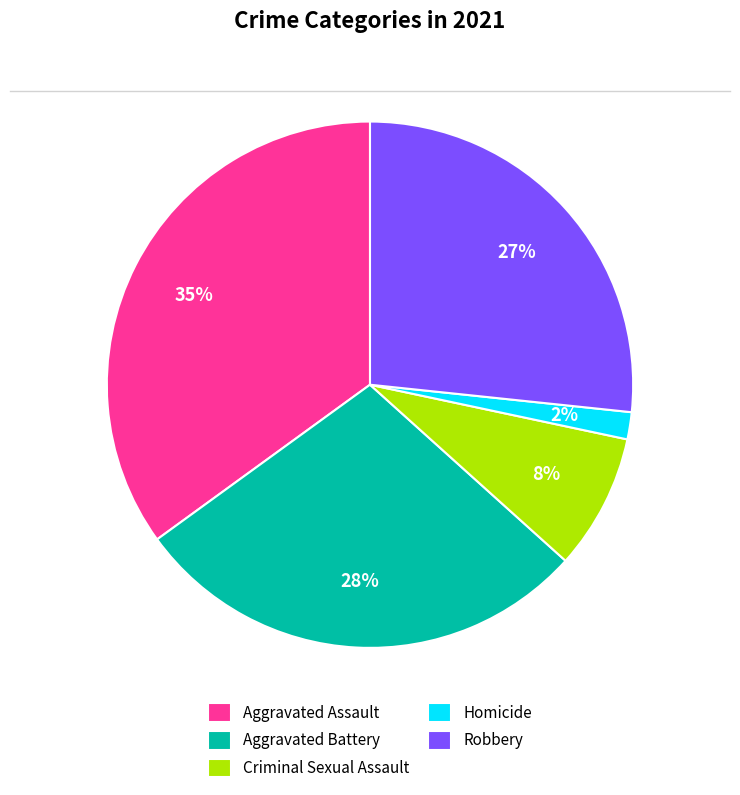

Which has a higher value, Criminal Sexual Assault or Robbery?

Robbery